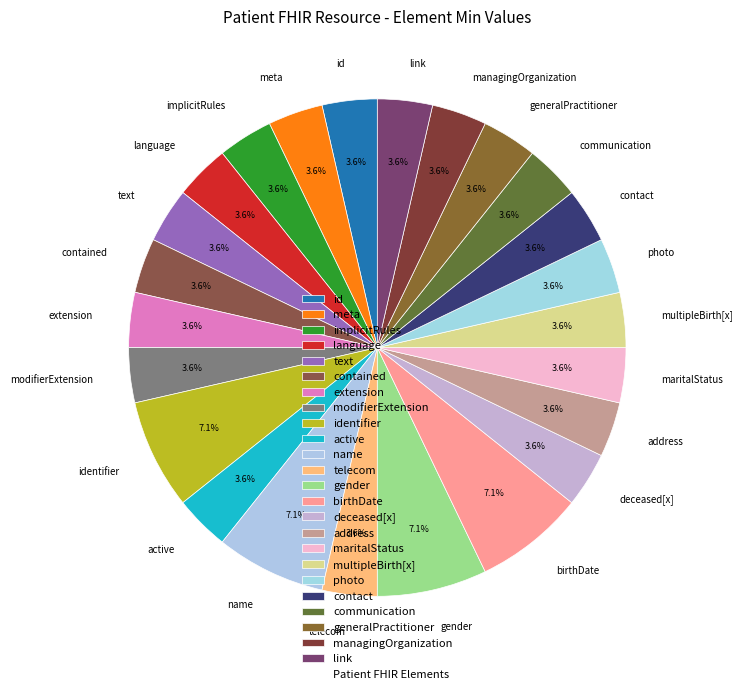

What is the ratio of the value at text to the value at generalPractitioner?

1.0